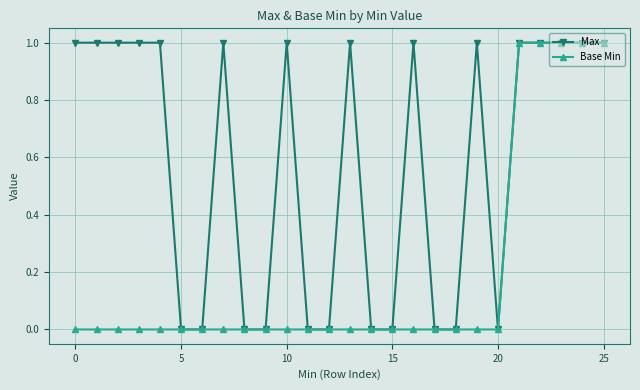

What is the average value of the Max series?

1